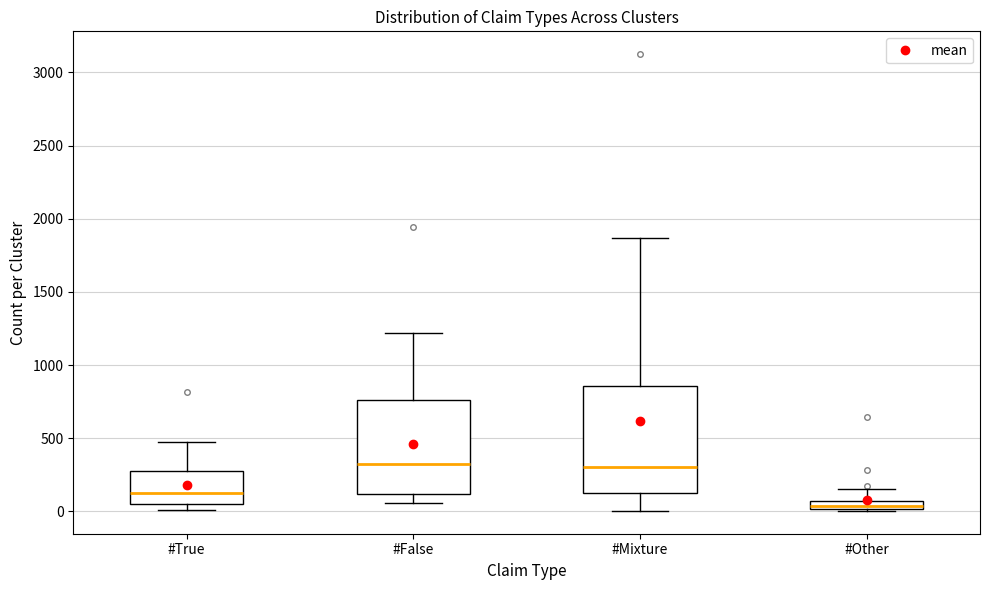

Where is the upper edge of the box for #Other on the y-axis? The values are not printed on the chart, so give them approximately, as read against the axis.

50